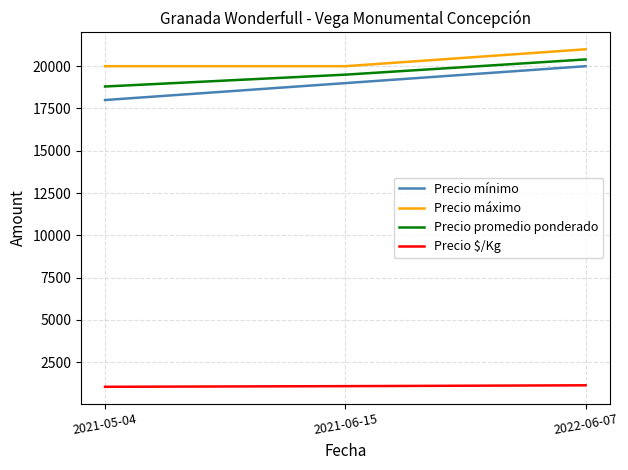

What is the difference between the maximum and minimum values in the Precio máximo series?

1000